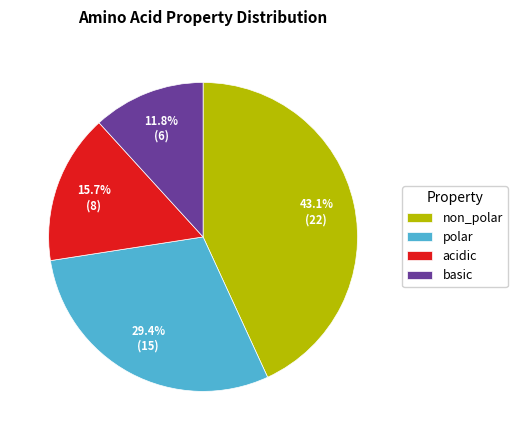

What is the largest slice in the pie chart?

non_polar